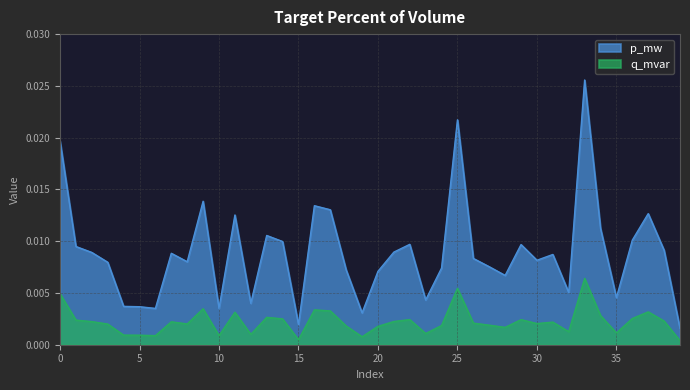

How many lines are shown in the chart?

2